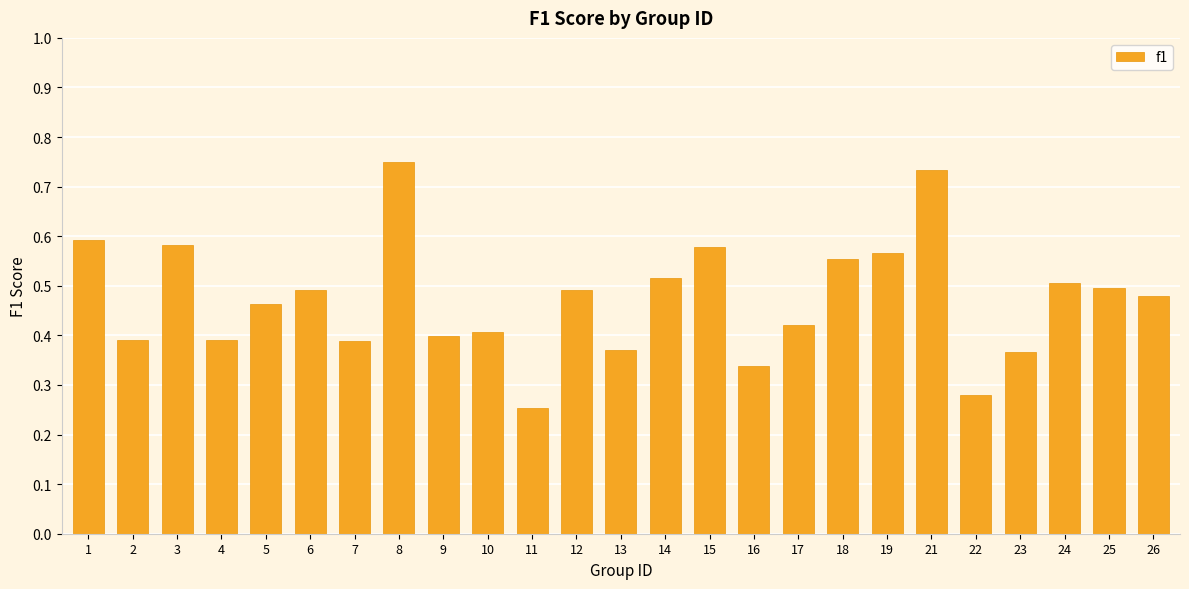

What is the change in value from 18 to 23?

-0.2